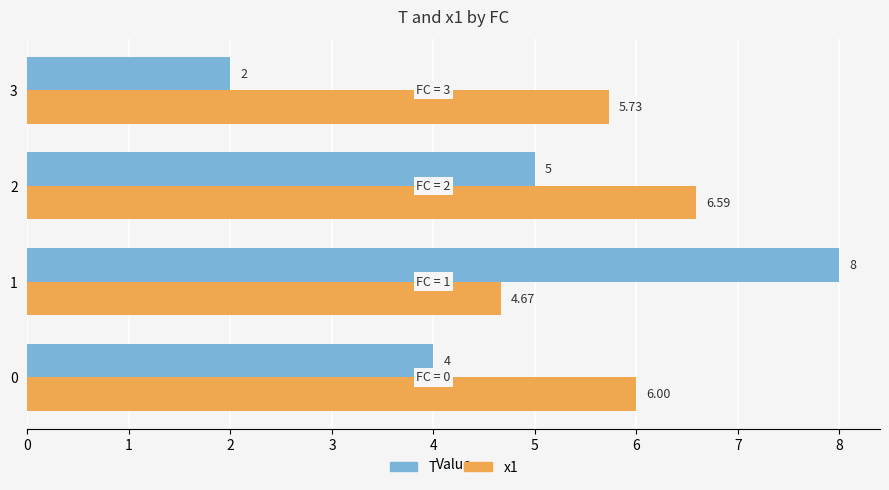

At how many categories does at least one series exceed 2?

4